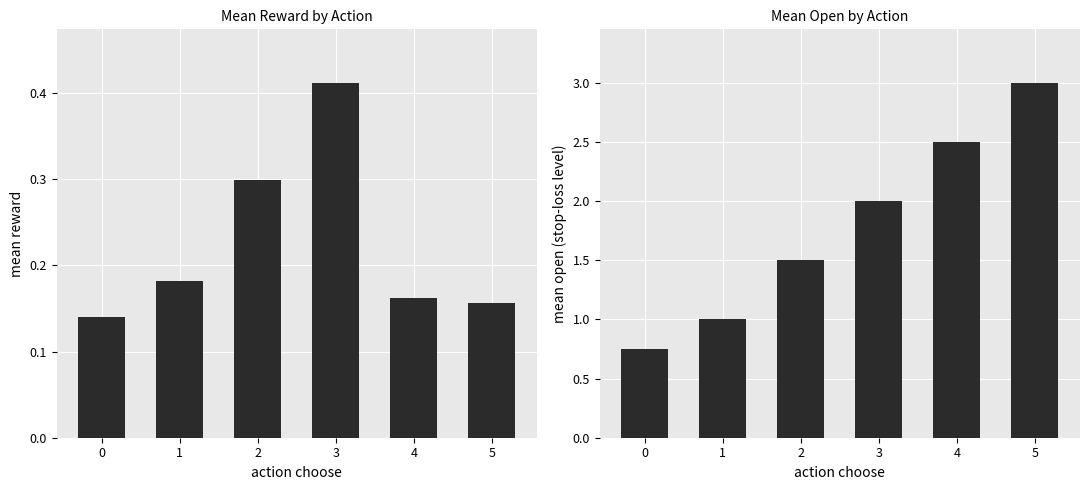

Reading right to left, transcribe all the data shown in this chart.

mean_reward: 5=0.2	4=0.2	3=0.4	2=0.3	1=0.2	0=0.1
mean_open: 5=3.0	4=2.5	3=2.0	2=1.5	1=1.0	0=0.8